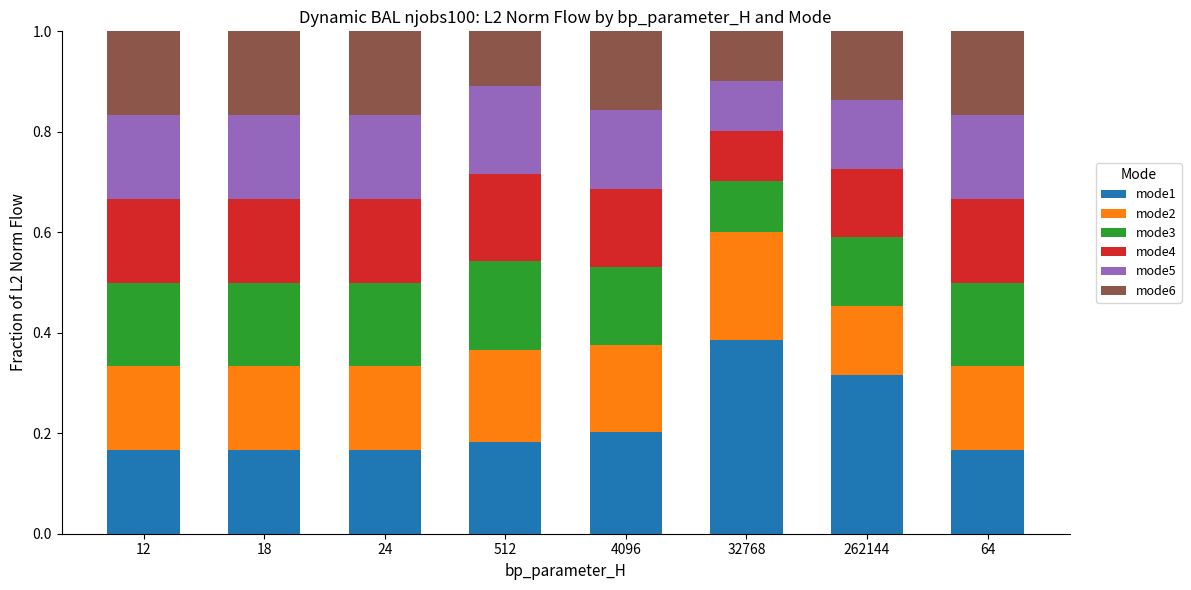

At which label does mode1 reach its peak?

32768